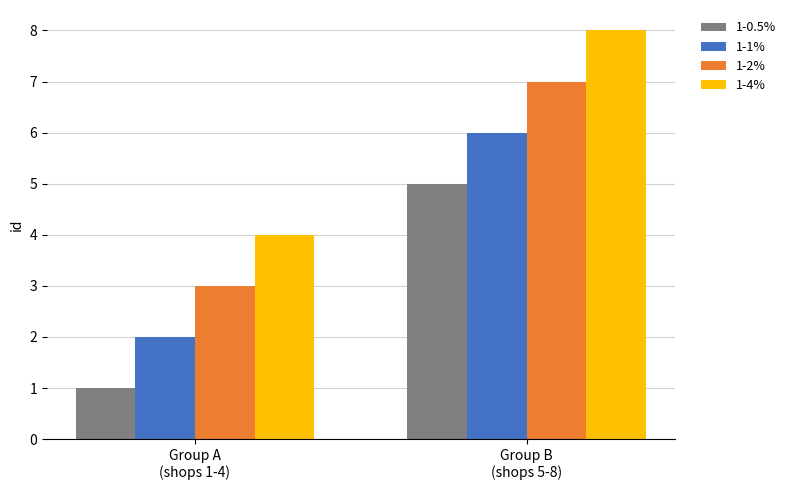

Reading left to right, transcribe all the data shown in this chart.

1-0.5%: Group A
(shops 1-4)=1	Group B
(shops 5-8)=5
1-1%: Group A
(shops 1-4)=2	Group B
(shops 5-8)=6
1-2%: Group A
(shops 1-4)=3	Group B
(shops 5-8)=7
1-4%: Group A
(shops 1-4)=4	Group B
(shops 5-8)=8